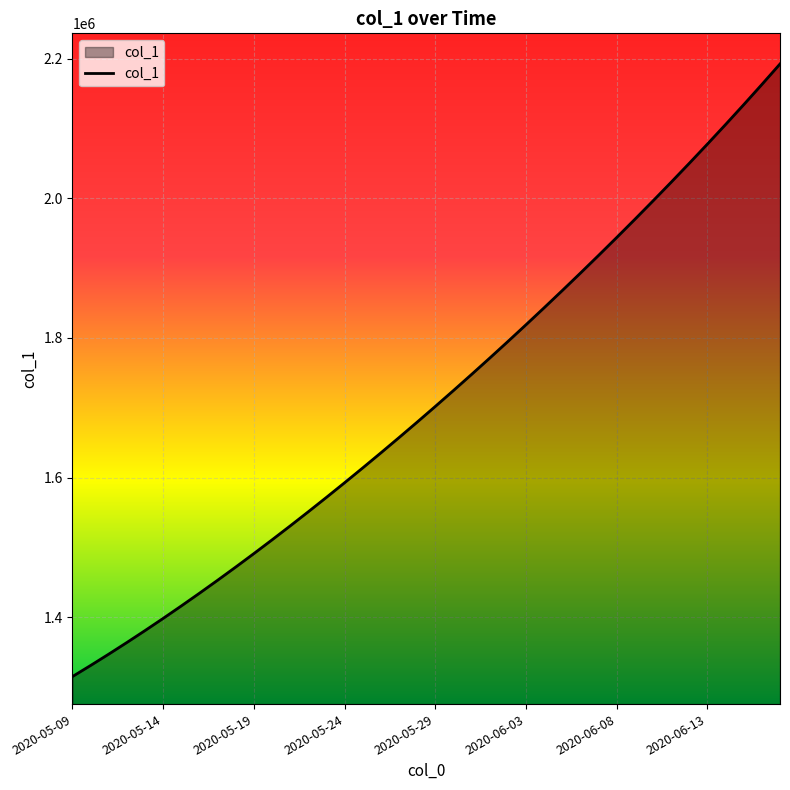

Reading left to right, extract all data points from this chart.

1315099.0	1330941.6	1347197.2	1363857.9	1380917.0	1398365.8	1416195.4	1434398.8	1452968.0	1471894.0	1491172.1	1510796.2	1530759.4	1551053.9	1571671.5	1592604.1	1613845.5	1635391.5	1657240.6	1679393.9	1701853.6	1724622.9	1747703.8	1771098.0	1794806.8	1818831.0	1843172.0	1867832.5	1892816.2	1918129.5	1943780.6	1969780.8	1996143.0	2022881.6	2050012.4	2077552.0	2105519.2	2133936.2	2162830.0	2192236.0